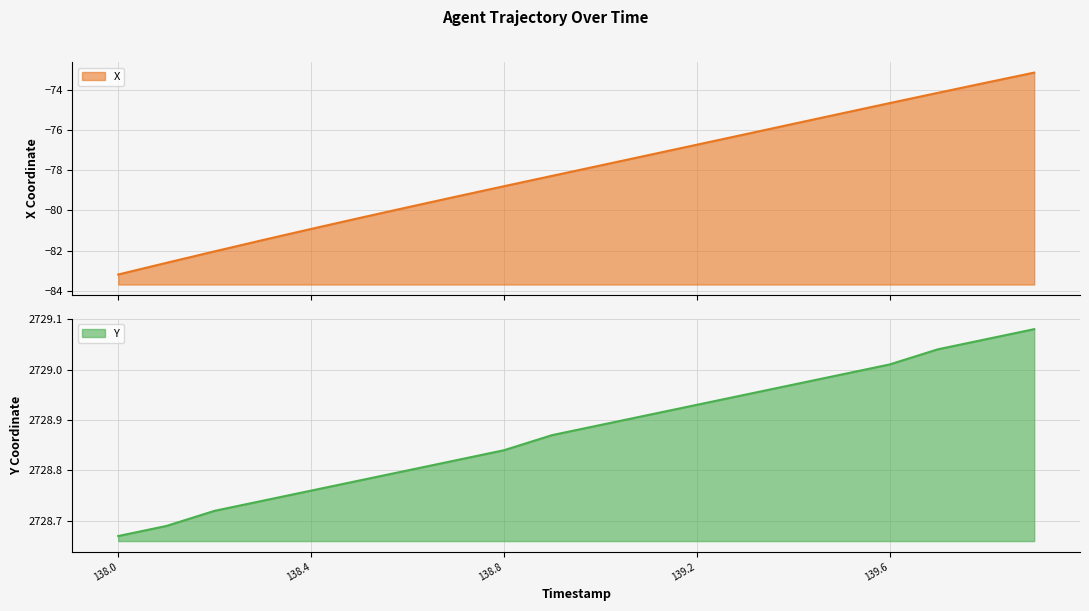

Between 139.4 and 139.5, which series saw the biggest shift?

X